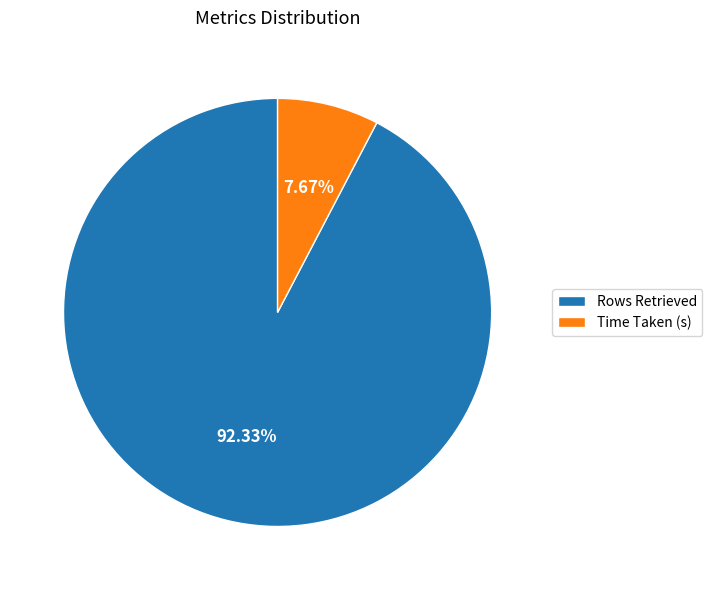

To the nearest percent, what is the average slice percentage?

50%